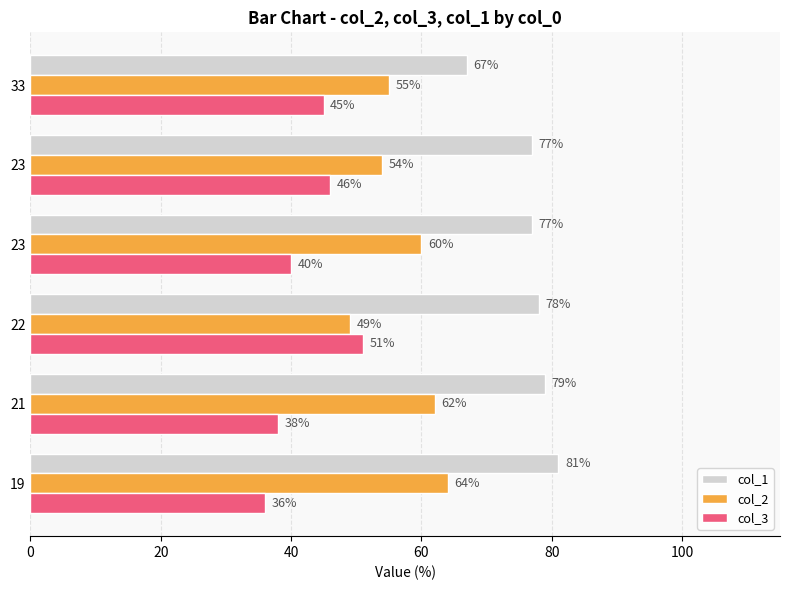

Count the number of categories in the chart.

6